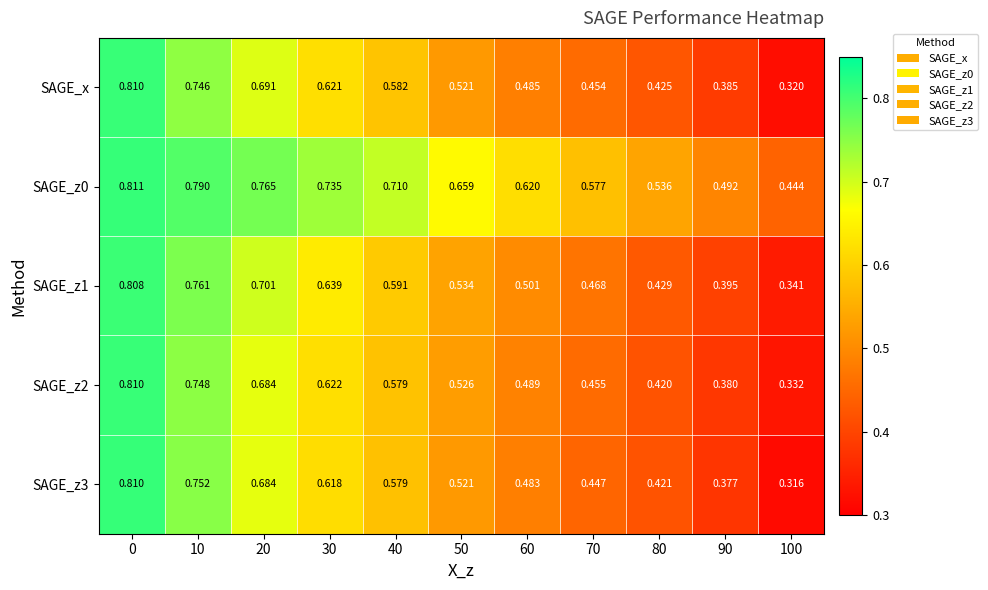

Which series has the widest spread of values?

SAGE_z3